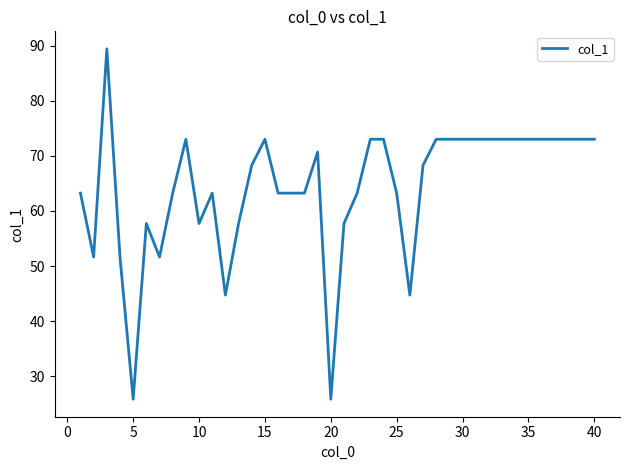

What is the difference between the maximum and minimum values?

63.6